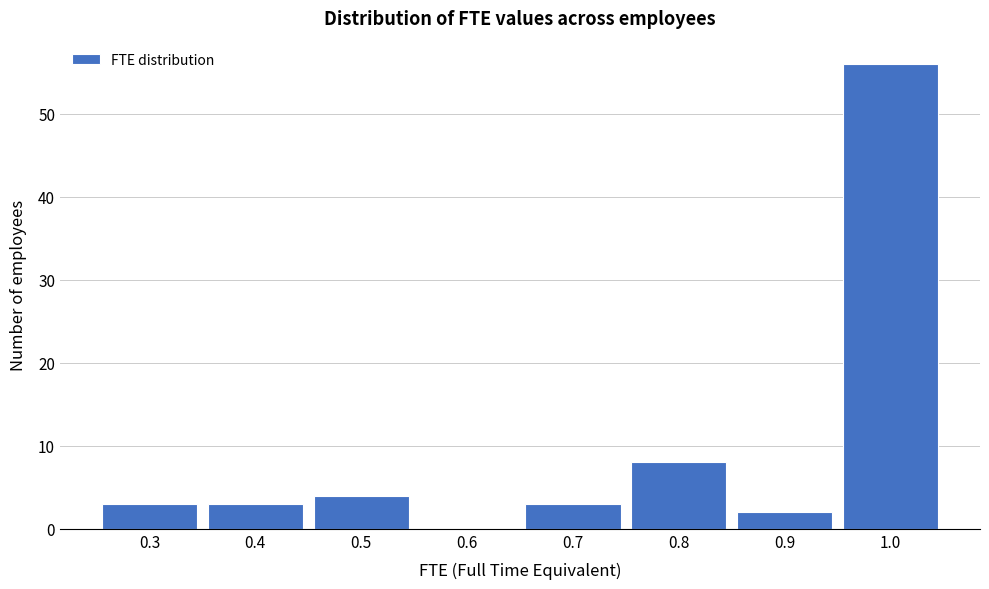

What is the height of the bar covering 0.45 to 0.55 on the x-axis? The values are not printed on the chart, so give them approximately, as read against the axis.

4